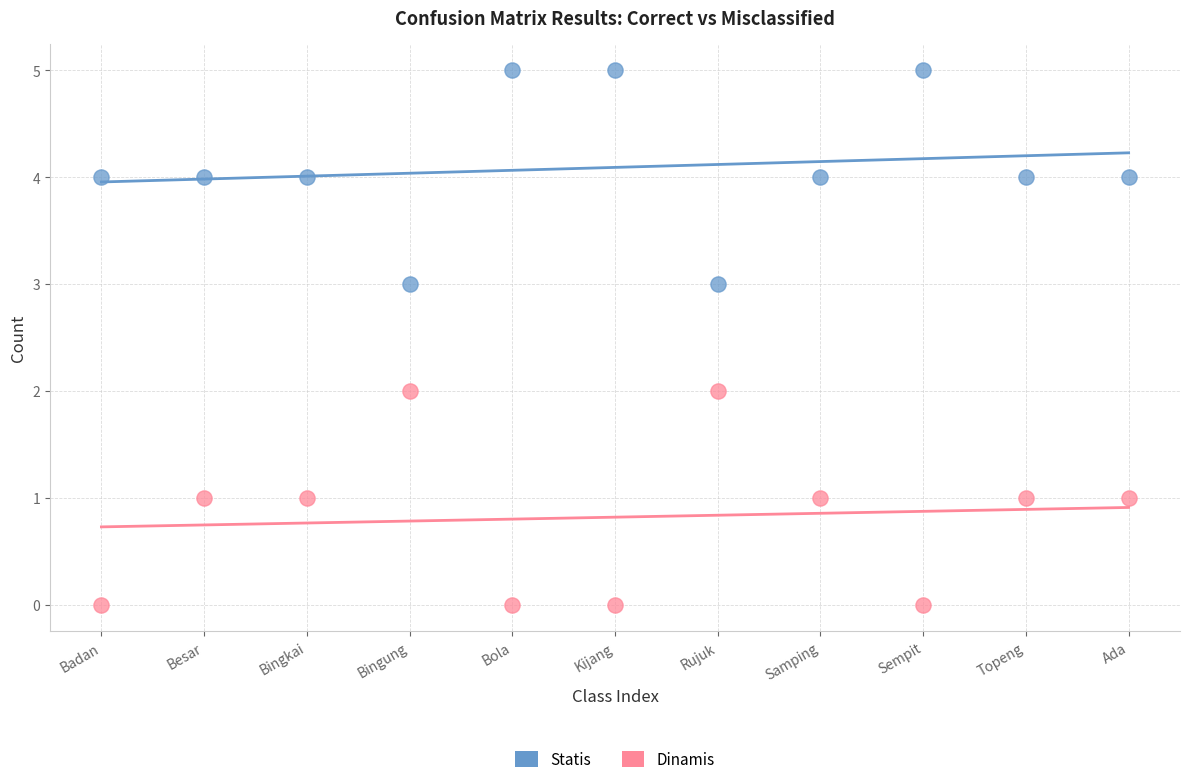

Which series contains the highest Y value?

Statis